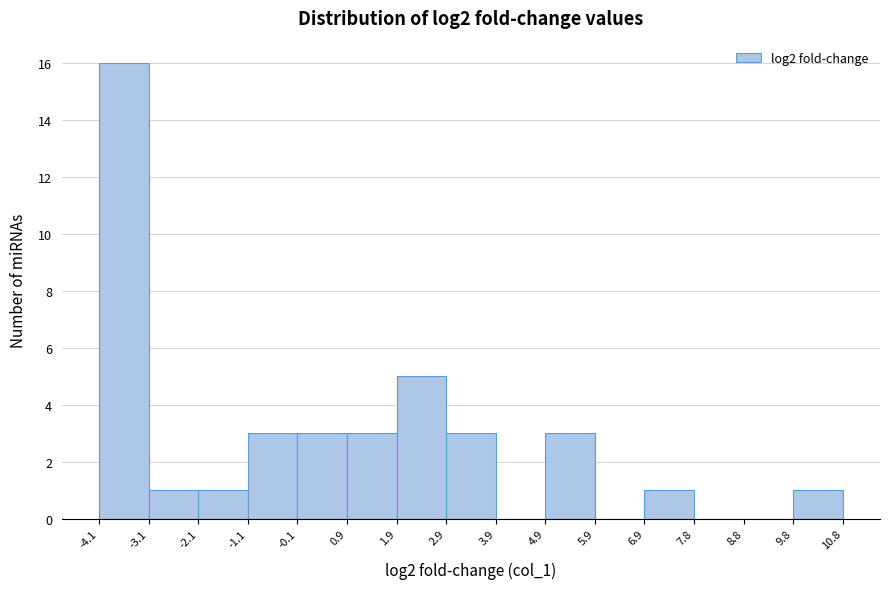

How tall is the bar that spans 6.9 to 7.8 on the x-axis? The values are not printed on the chart, so give them approximately, as read against the axis.

1